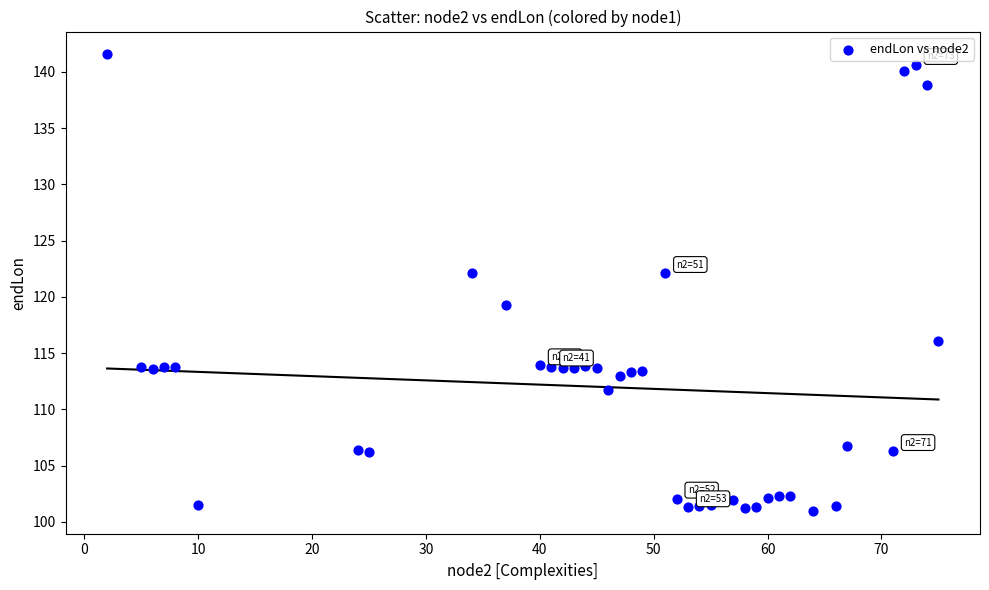

What is the range of X values (max minus min)?

73.0